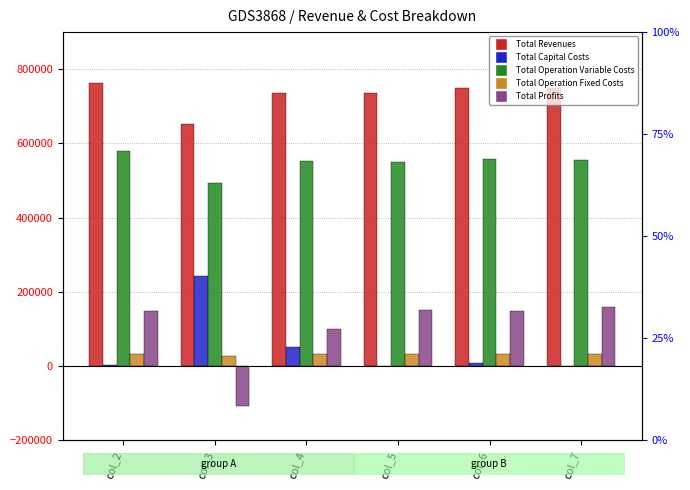

Rank the categories by Total Operation Variable Costs value from highest to lowest.

col_2, col_6, col_7, col_4, col_5, col_3